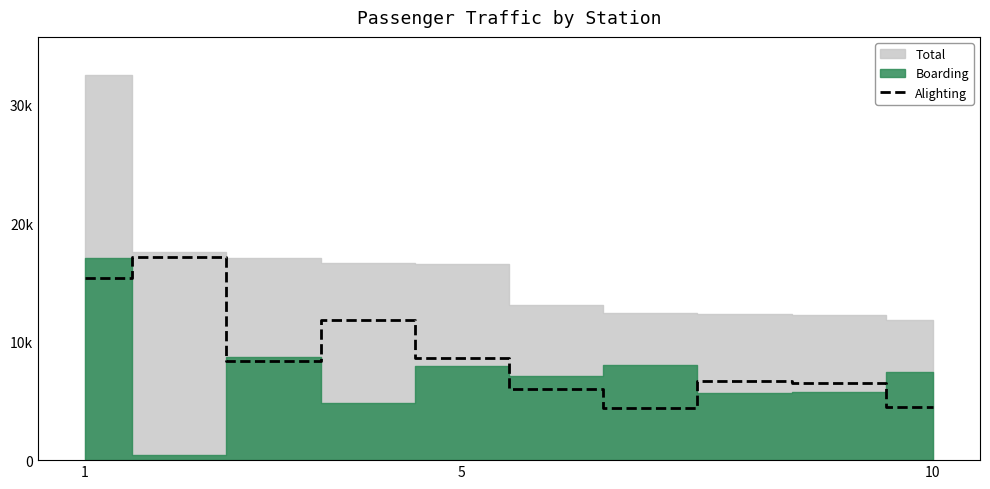

How many data points are less than 8328?

5